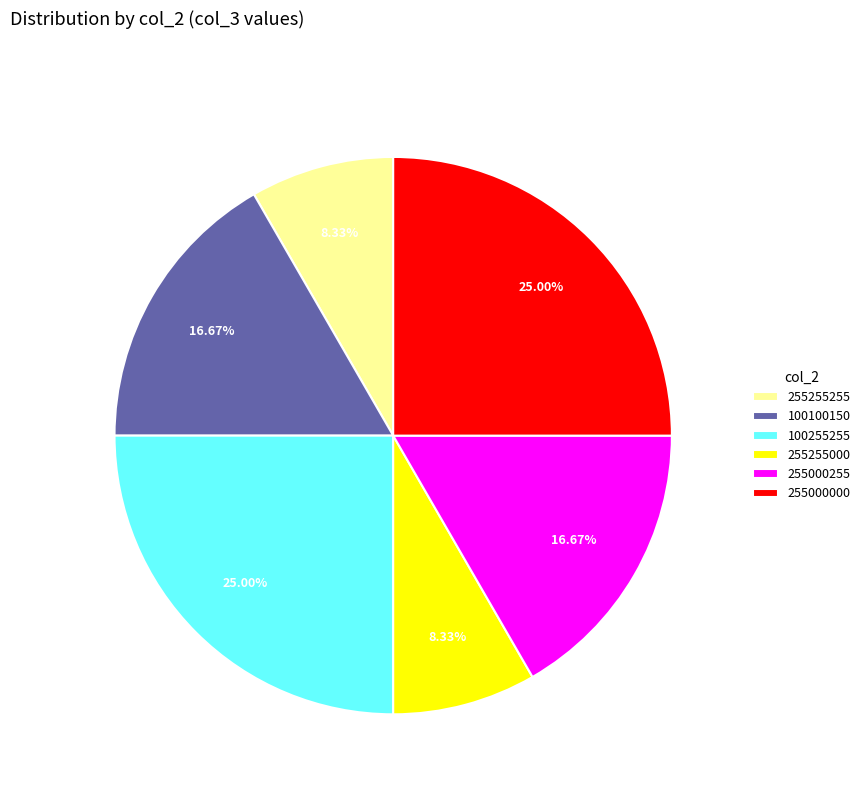

Does 255255255 represent more than half of the total?

No